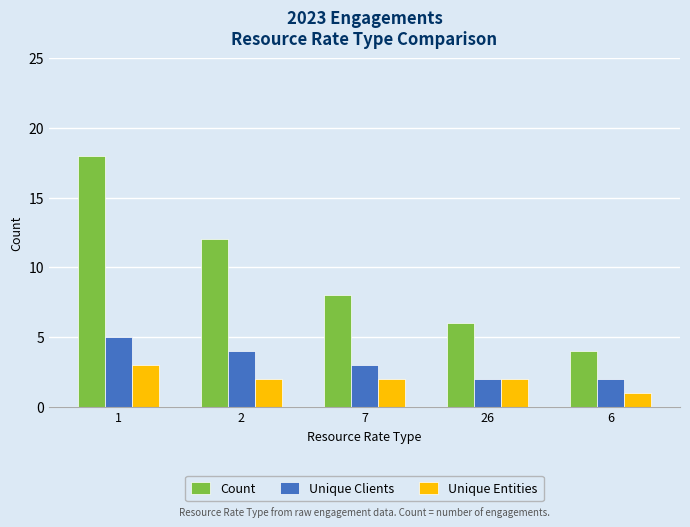

Which label corresponds to the largest value in the chart?

1